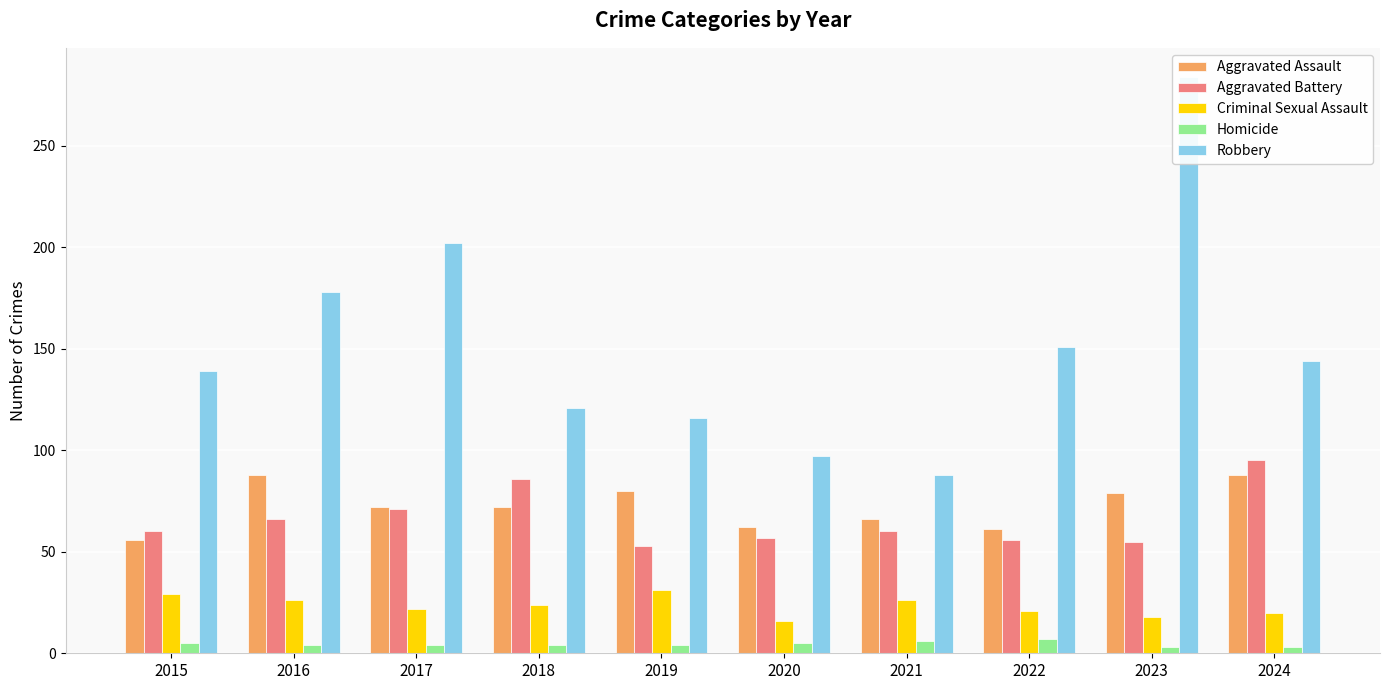

At how many categories does at least one series exceed 54?

10